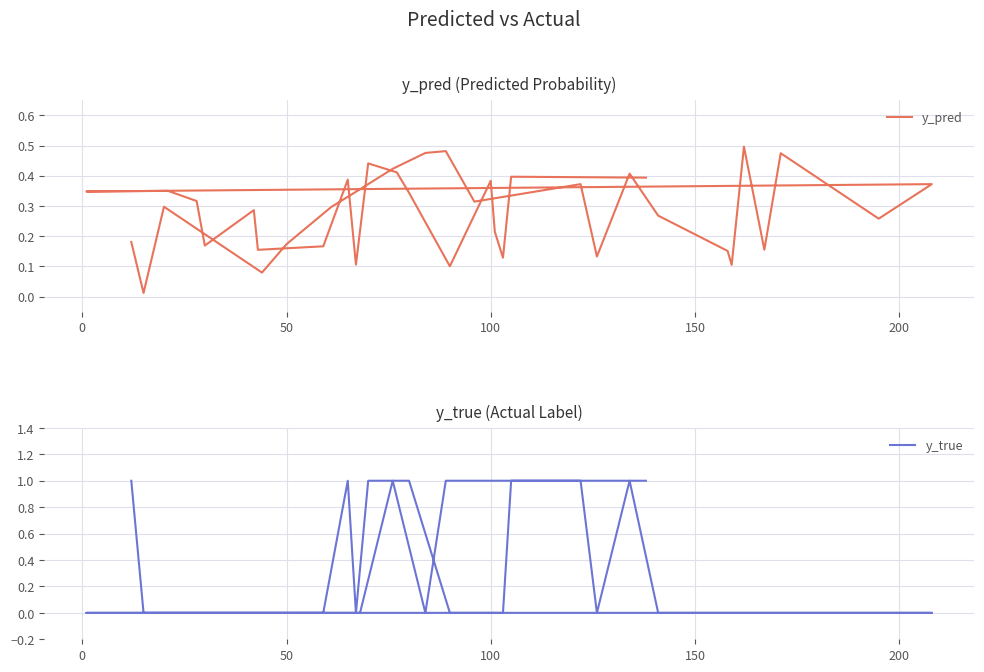

Does the chart have visible grid lines?

Yes